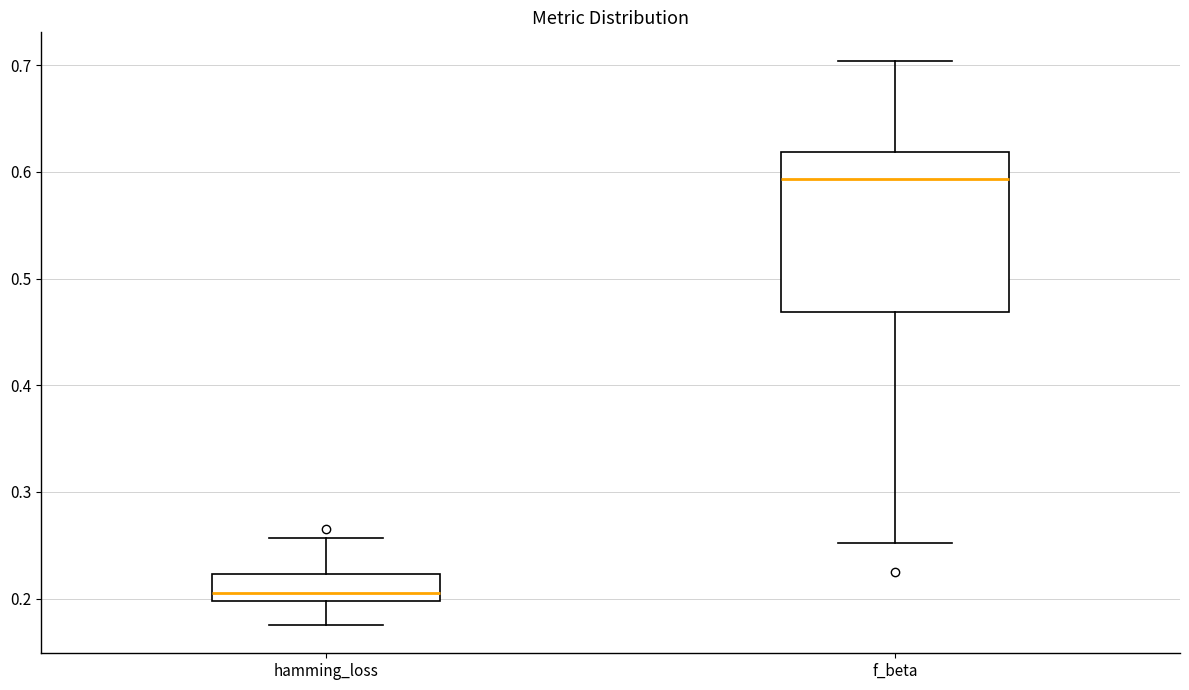

Reading left to right, transcribe this box plot: for each box, give where its median line is, the range the box spans, and where its two whiskers end, as read against the y-axis. The values are not printed on the chart, so give them approximately, as read against the axis.

hamming_loss: median 0.20 (just above the box's lower edge), box 0.20 to 0.22, whiskers 0.18 to 0.26
f_beta: median 0.59, box 0.47 to 0.62, whiskers 0.25 to 0.70